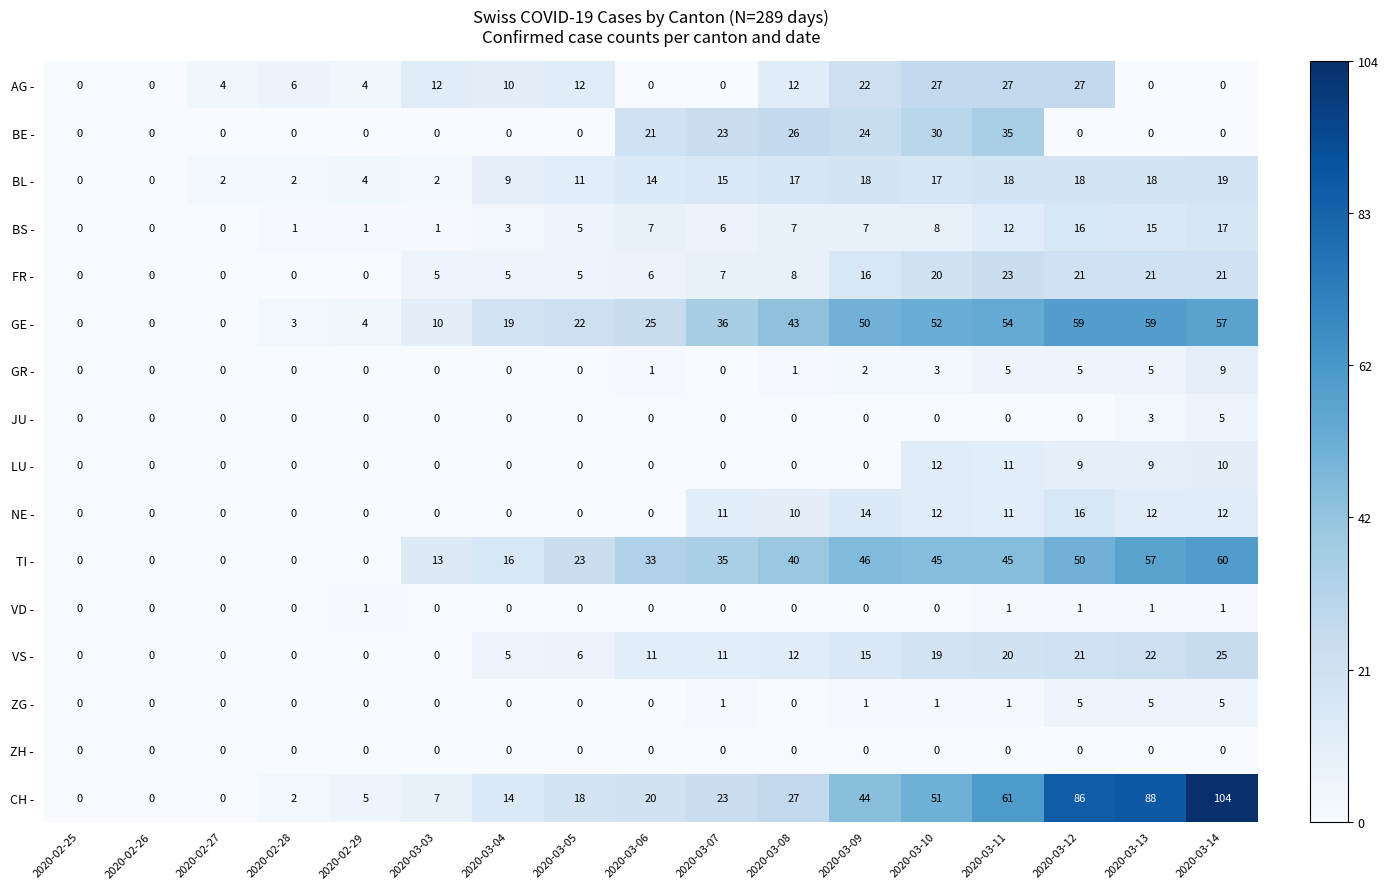

What is the difference between the highest and lowest values at 2020-03-05?

23